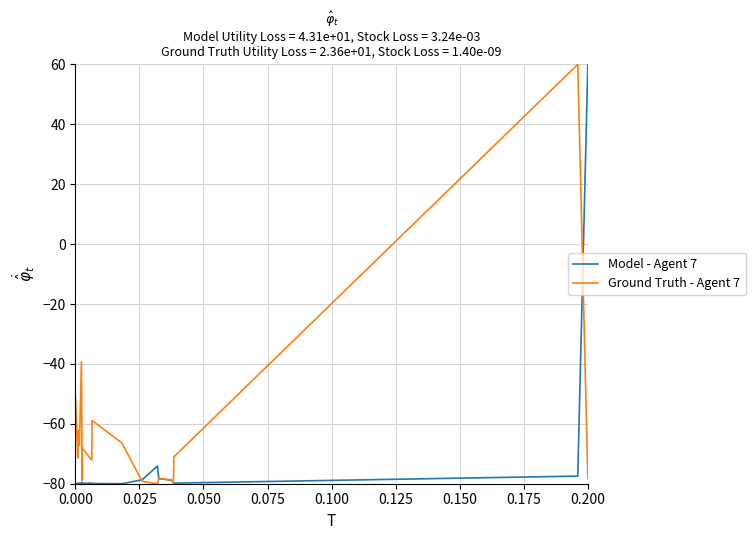

Which series has the largest total across all categories?

Ground Truth - Agent 7